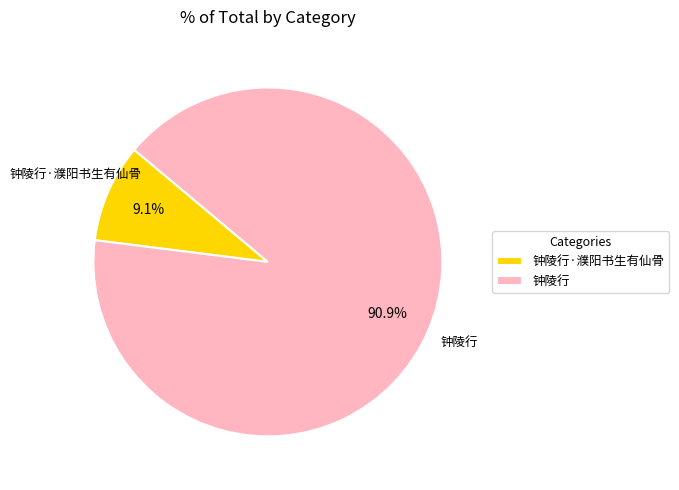

To the nearest percent, what portion does 钟陵行·濮阳书生有仙骨 represent?

9%